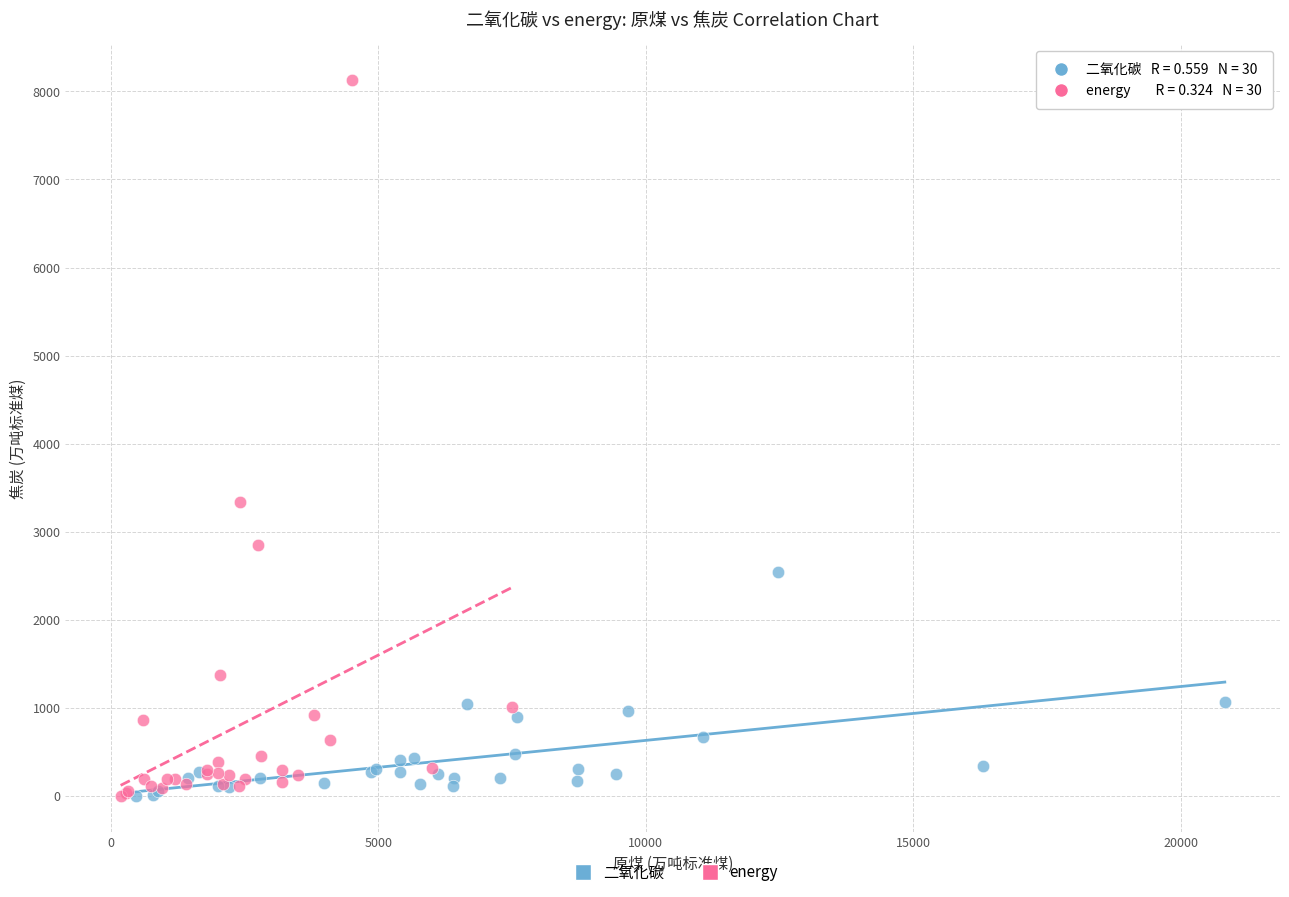

Which series has the widest spread of Y values?

energy